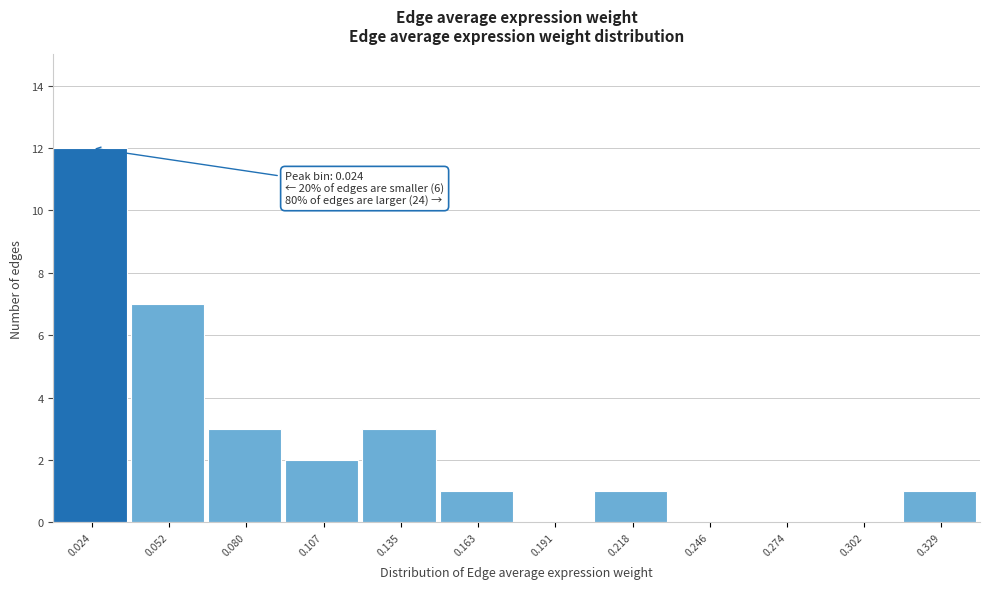

Over which range of the x-axis is the bar tallest?

0.010 to 0.040